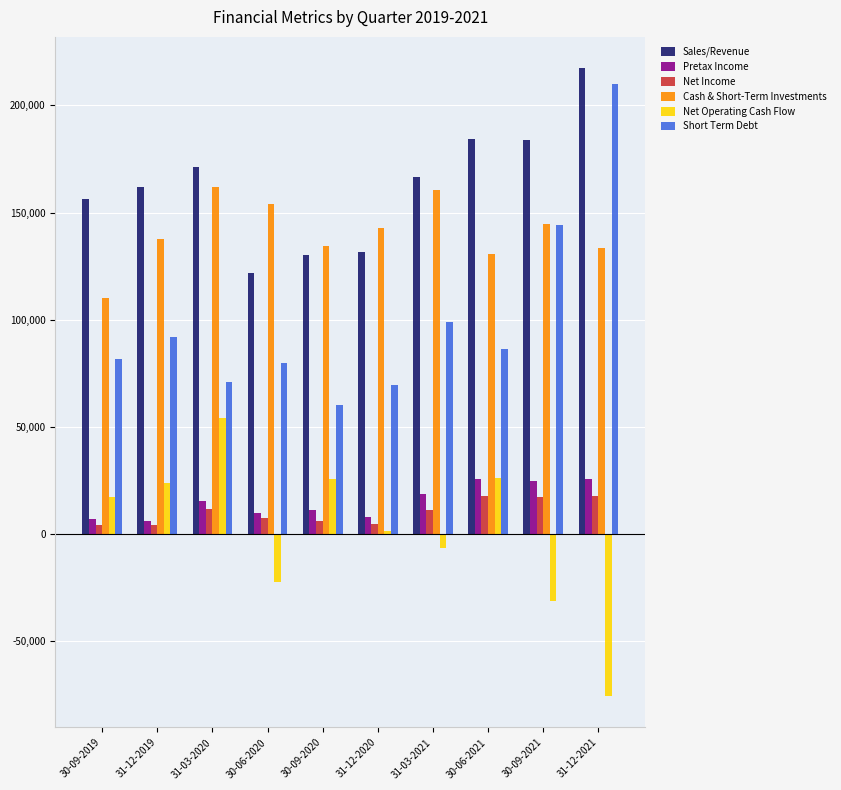

What is the difference between the maximum and minimum values in the Pretax Income series?

19543